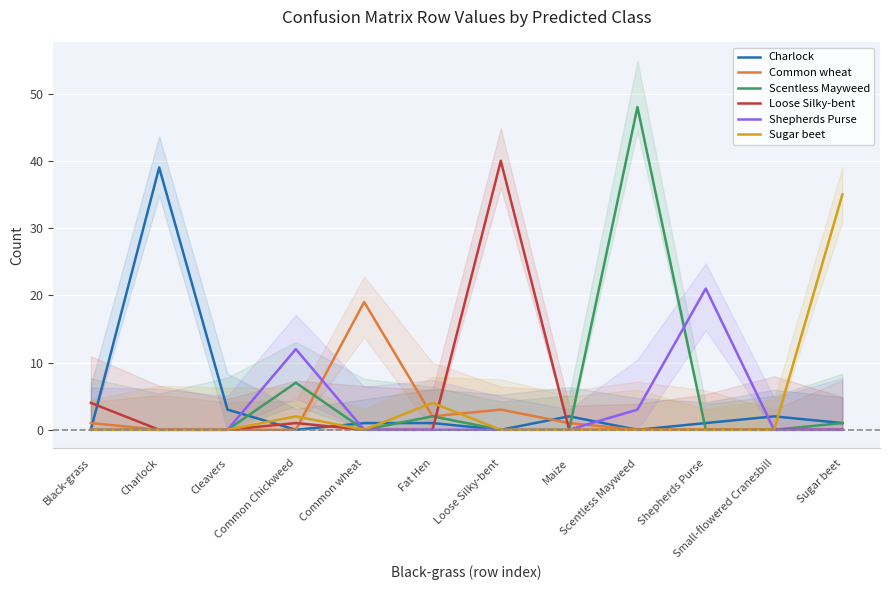

List the labels in order of Common wheat value, smallest first.

Charlock, Cleavers, Common Chickweed, Scentless Mayweed, Shepherds Purse, Small-flowered Cranesbill, Sugar beet, Black-grass, Maize, Fat Hen, Loose Silky-bent, Common wheat